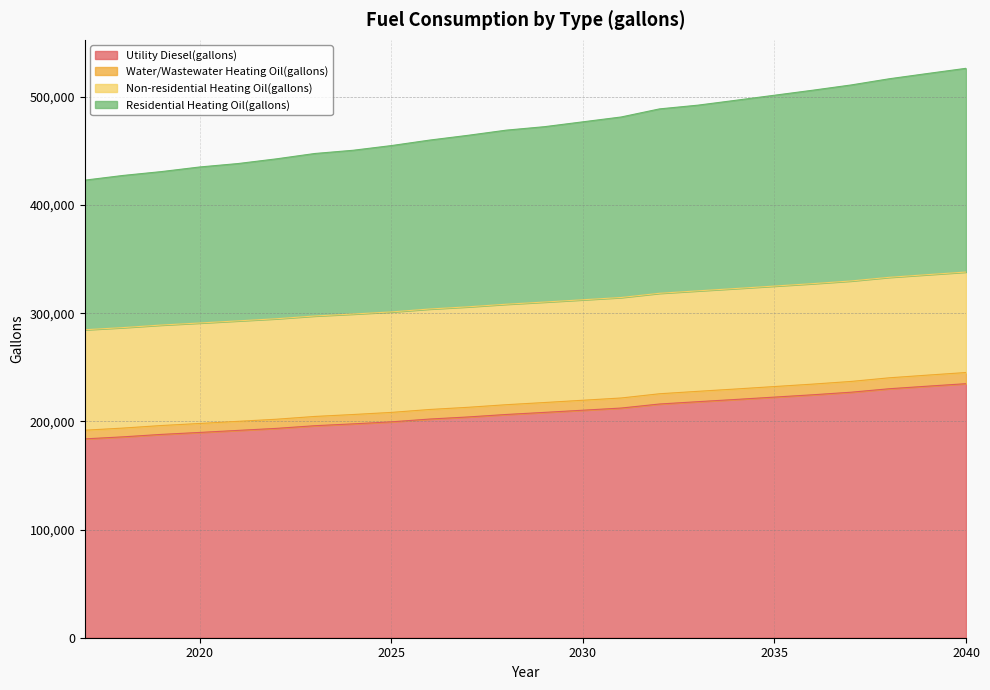

What is the minimum value for Utility Diesel(gallons)?

183845.4